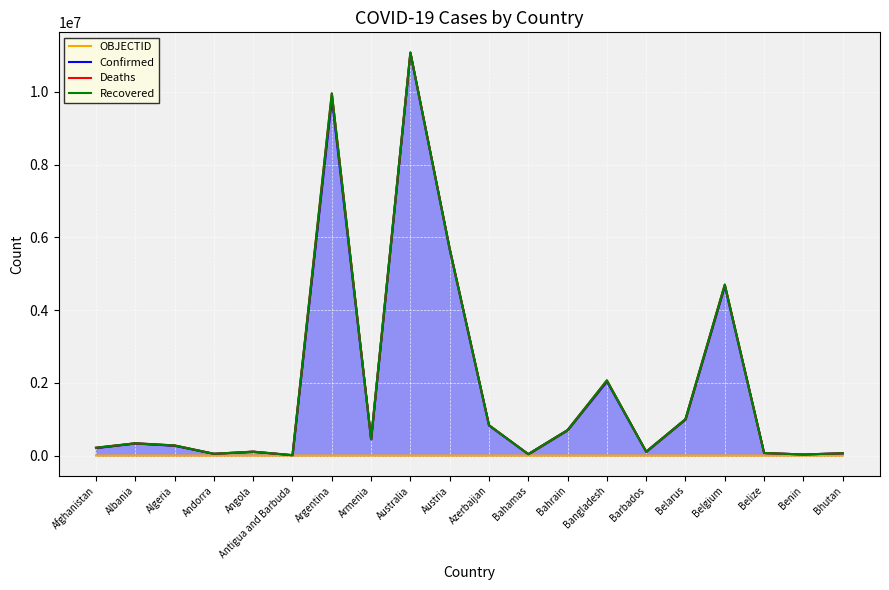

What is the label of the 5th point from the left?

Angola